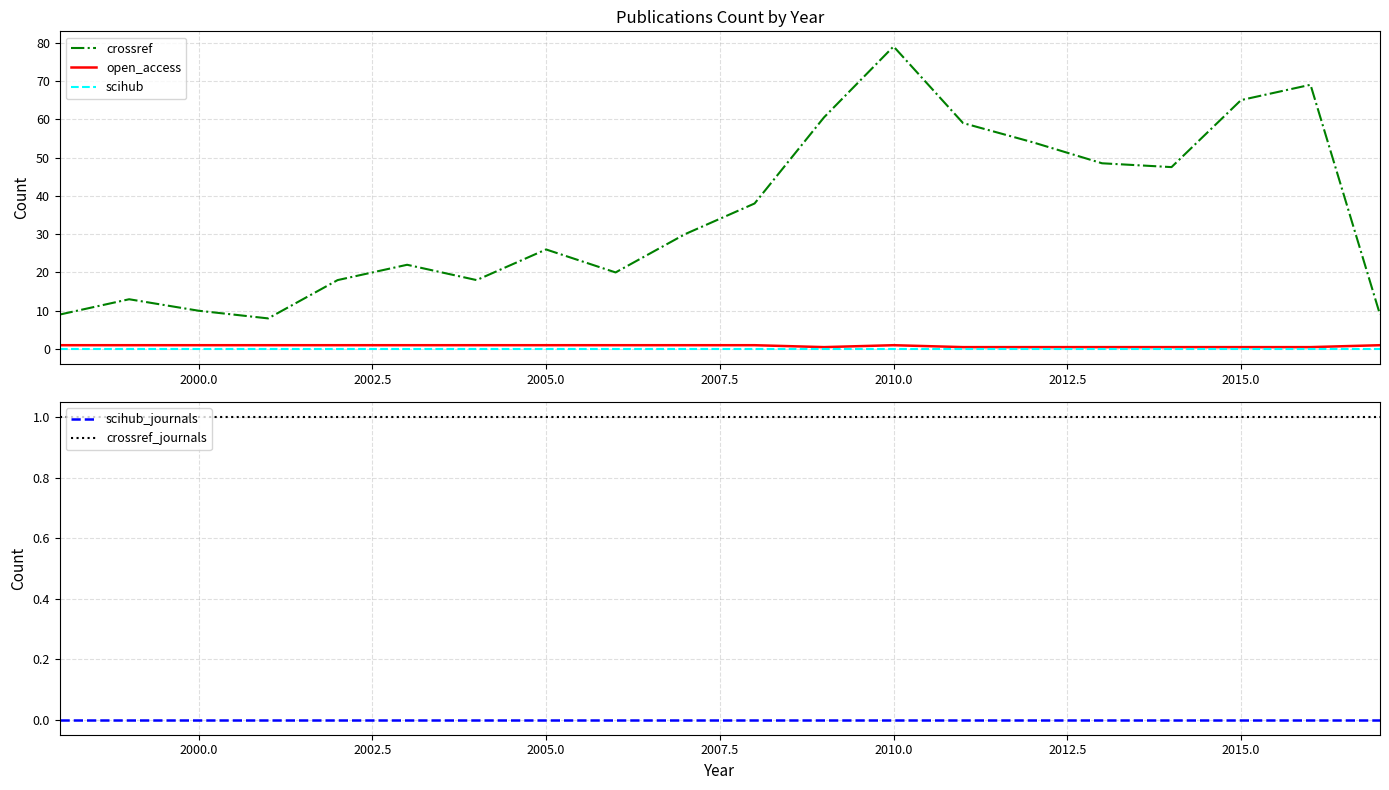

What is the minimum value for crossref?

8.0